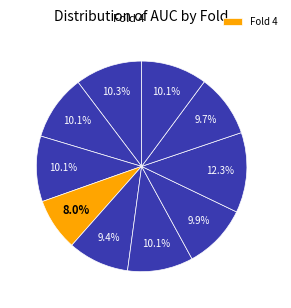

How many slices are in this pie chart?

10